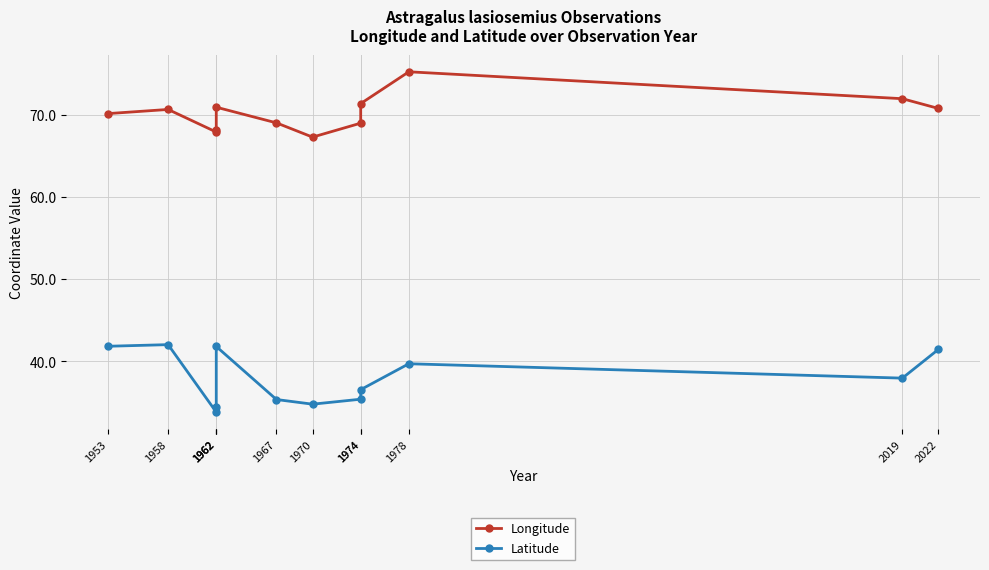

What are all the series names shown in the legend?

Longitude, Latitude